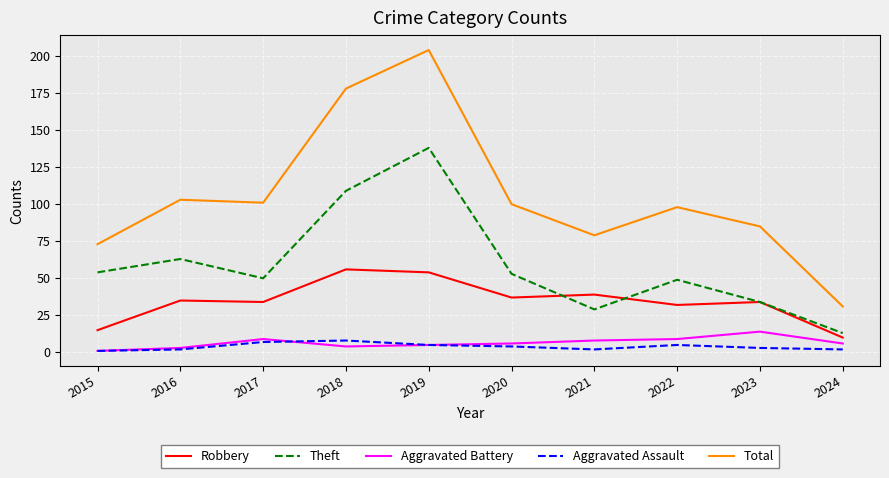

What is the lowest value of the Total series?

31